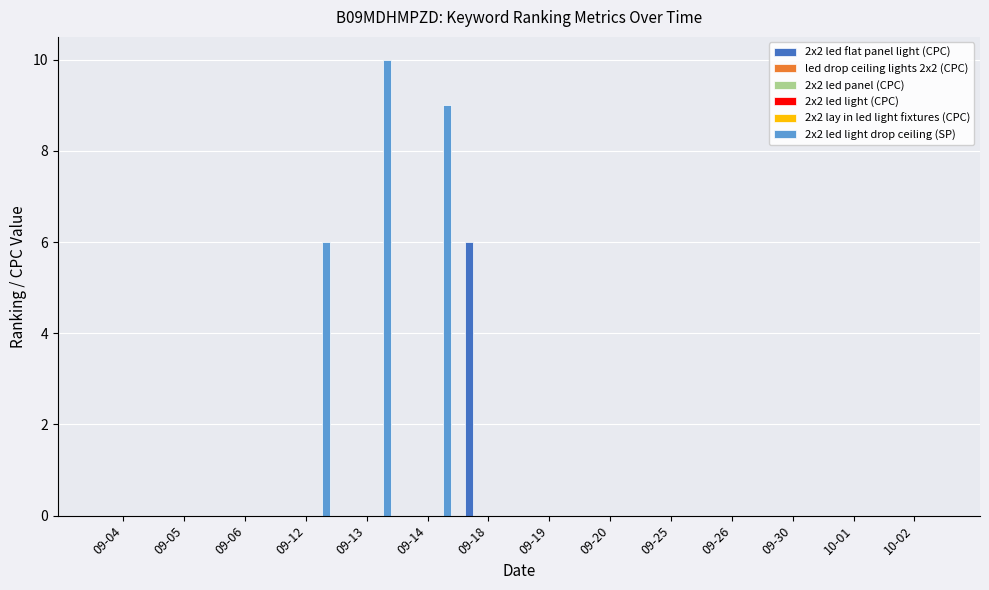

Which series changed the most between 09-05 and 09-19?

2x2 led flat panel light (CPC)